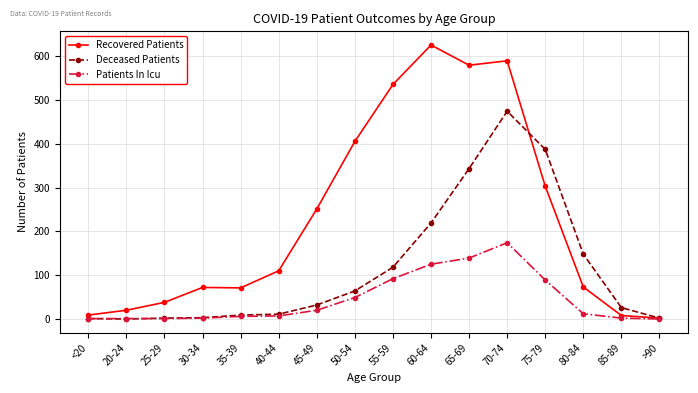

What position from the right is 80-84?

3